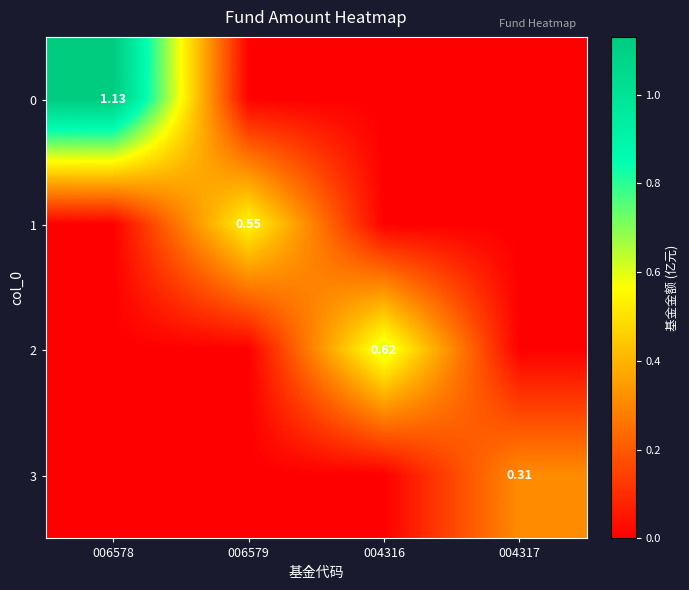

True or false: 2 has a value of 0.0 at 004317.

True